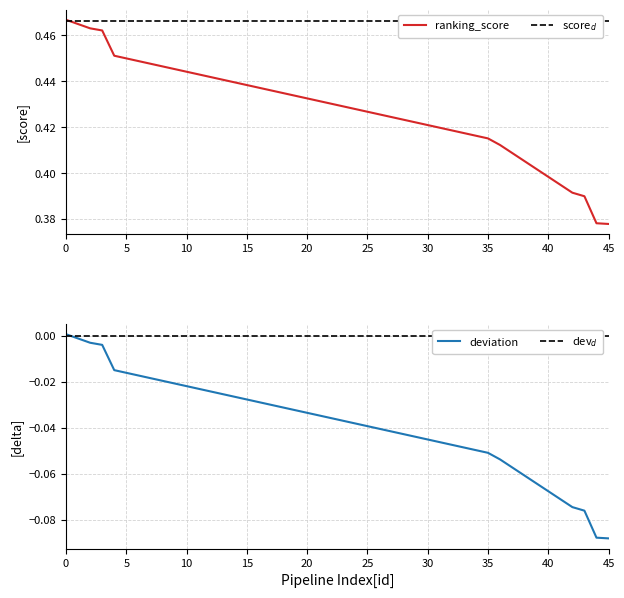

List the labels in order of value, smallest first.

45, 44, 43, 42, 36, 35, 4, 3, 2, 0